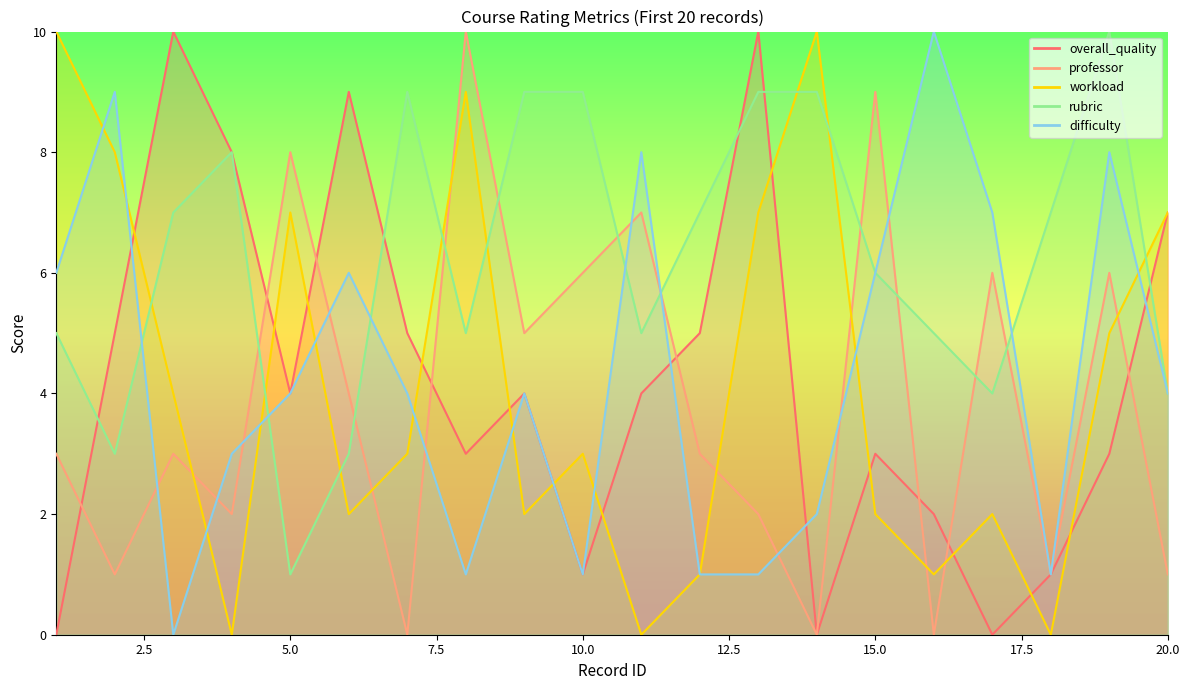

Is it true that workload equals 3 at 13?

False